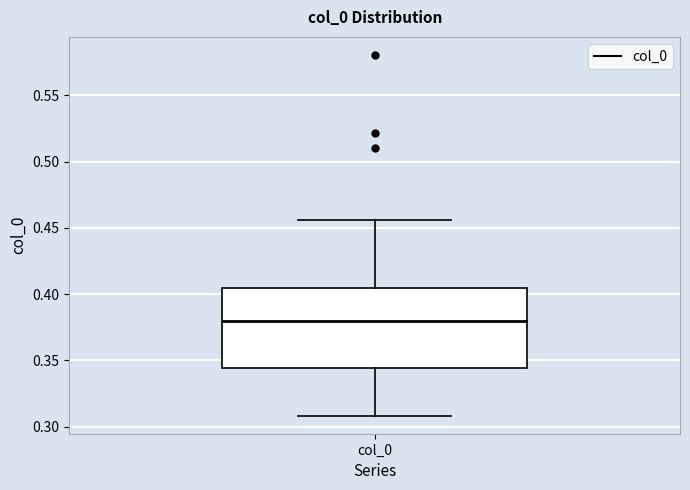

Read this box plot against the y-axis: the position of the median line, the range covered by the box, and the ends of both whiskers. The values are not printed on the chart, so give them approximately, as read against the axis.

median 0.380, box 0.345 to 0.405, whiskers 0.310 to 0.455